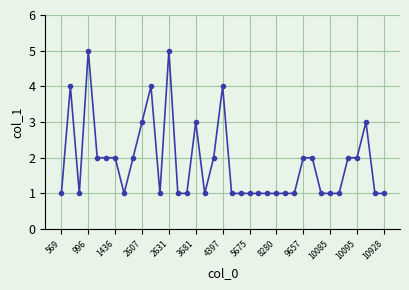

How many data points does each series have?

37